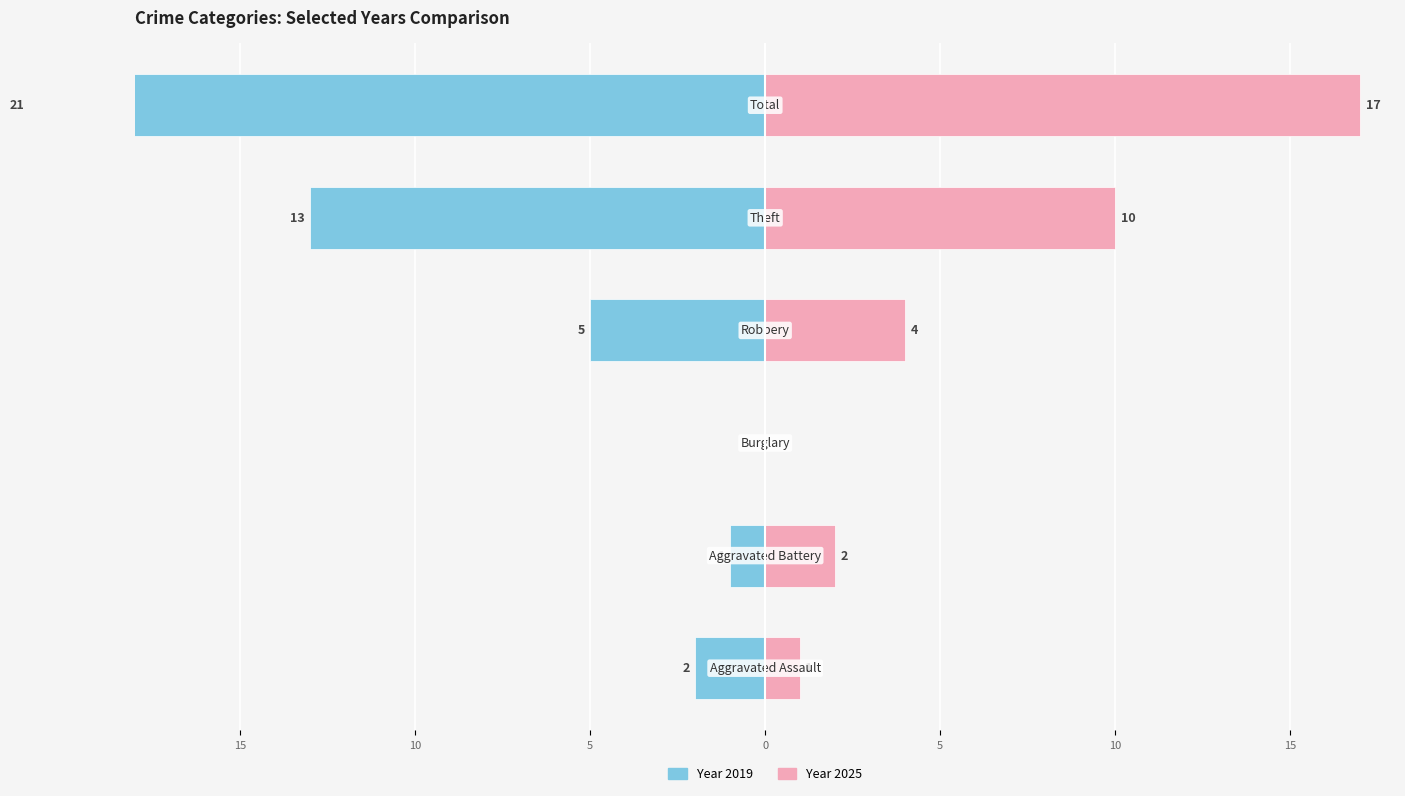

What is the sum of all 2025 values?

34